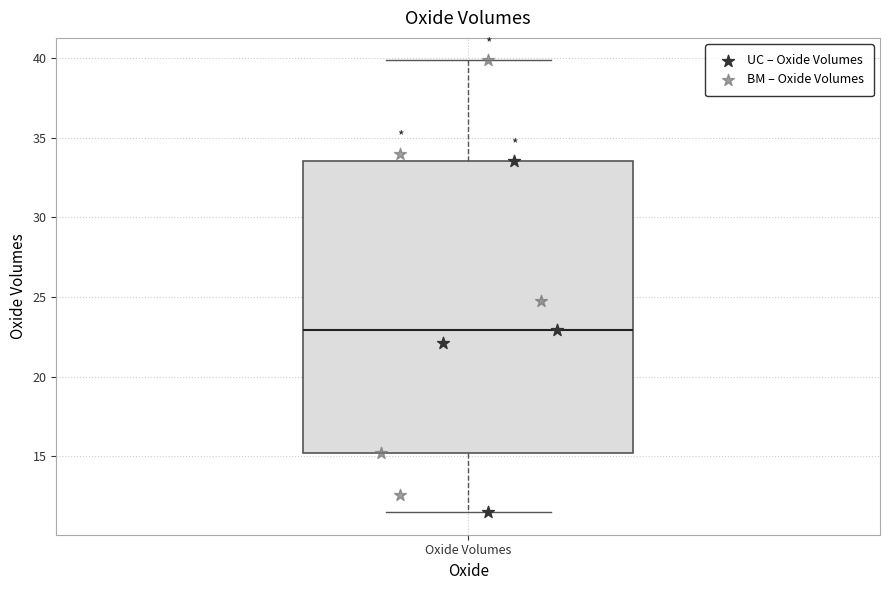

Read this box plot against the y-axis: the position of the median line, the range covered by the box, and the ends of both whiskers. The values are not printed on the chart, so give them approximately, as read against the axis.

median 23.0, box 15.0 to 33.5, whiskers 11.5 to 40.0